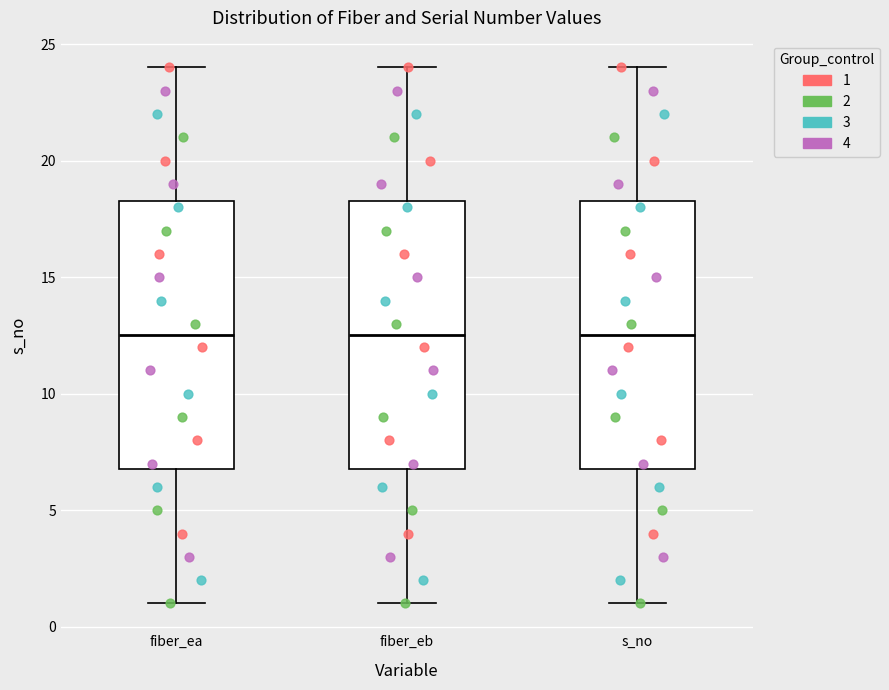

Reading left to right, transcribe this box plot: for each box, give where its median line is, the range the box spans, and where its two whiskers end, as read against the y-axis. The values are not printed on the chart, so give them approximately, as read against the axis.

fiber_ea: median 12.5, box 7.0 to 18.5, whiskers 1.0 to 24.0
fiber_eb: median 12.5, box 7.0 to 18.5, whiskers 1.0 to 24.0
s_no: median 12.5, box 7.0 to 18.5, whiskers 1.0 to 24.0